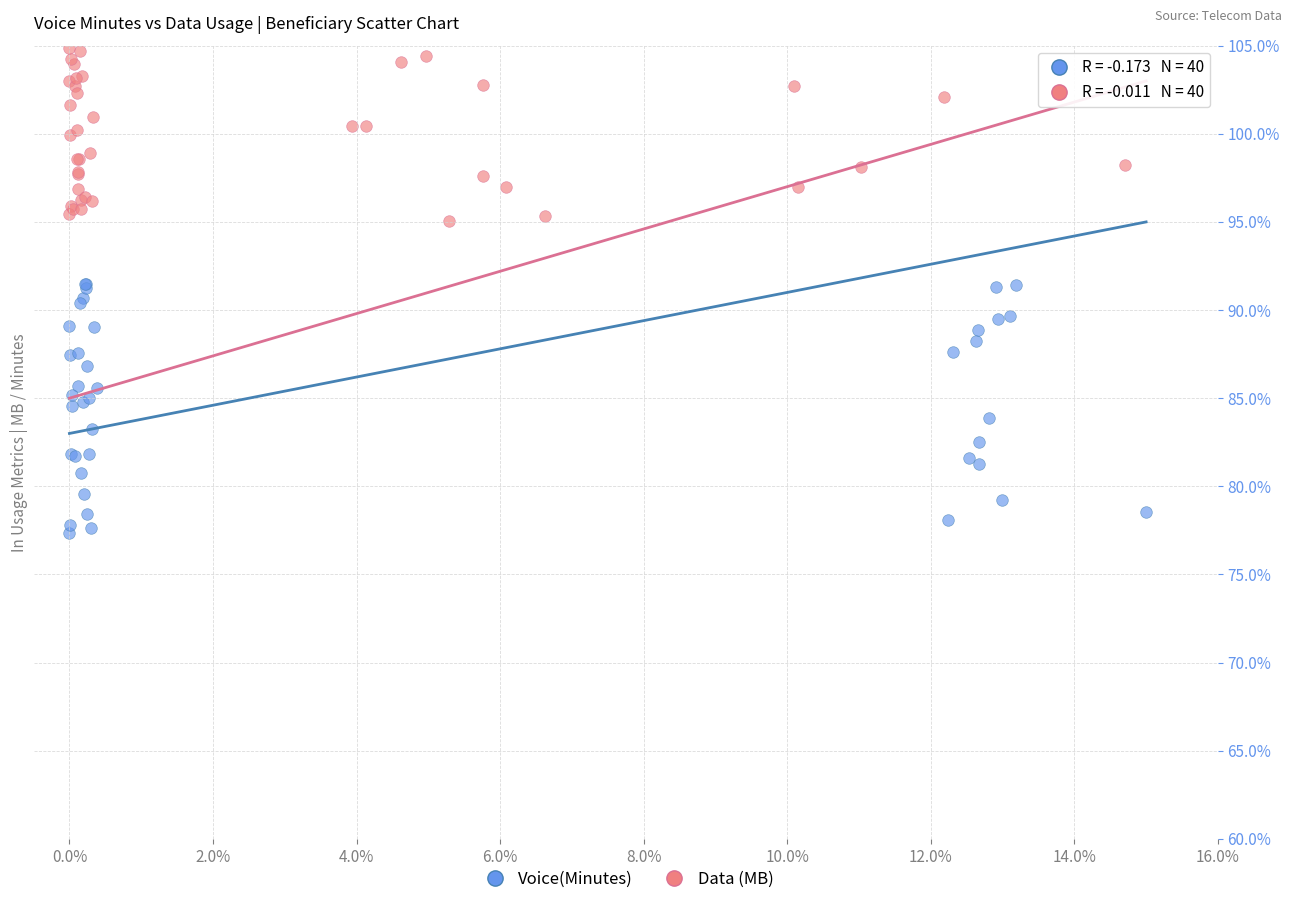

Which series contains the highest Y value?

Data (MB)